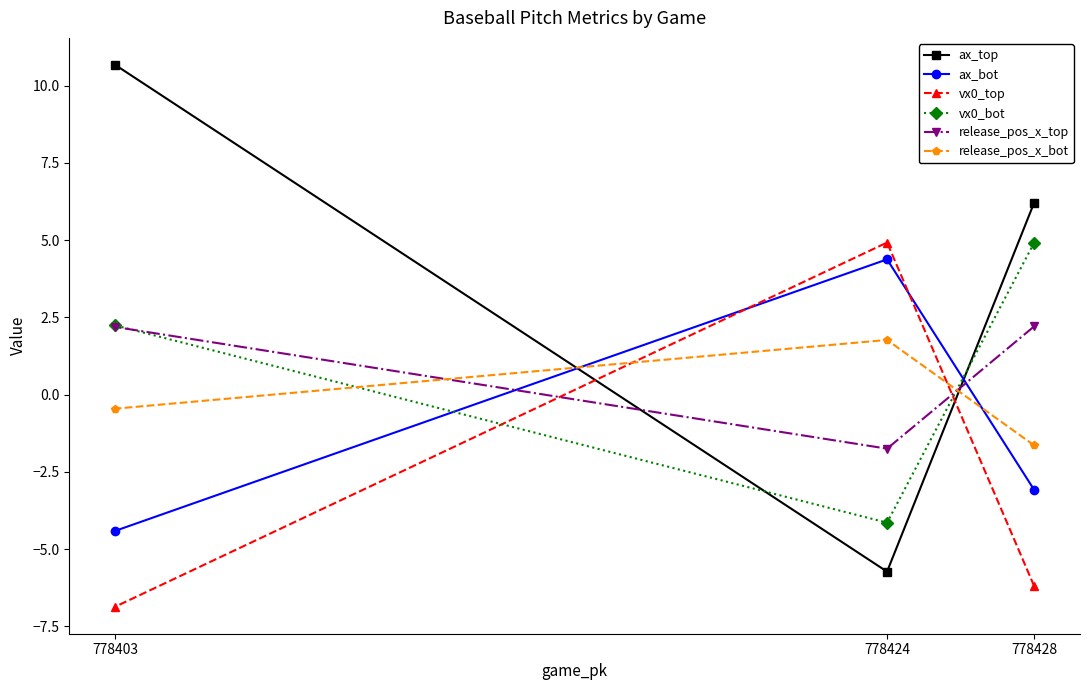

How many values in the vx0_bot series are below 2?

1